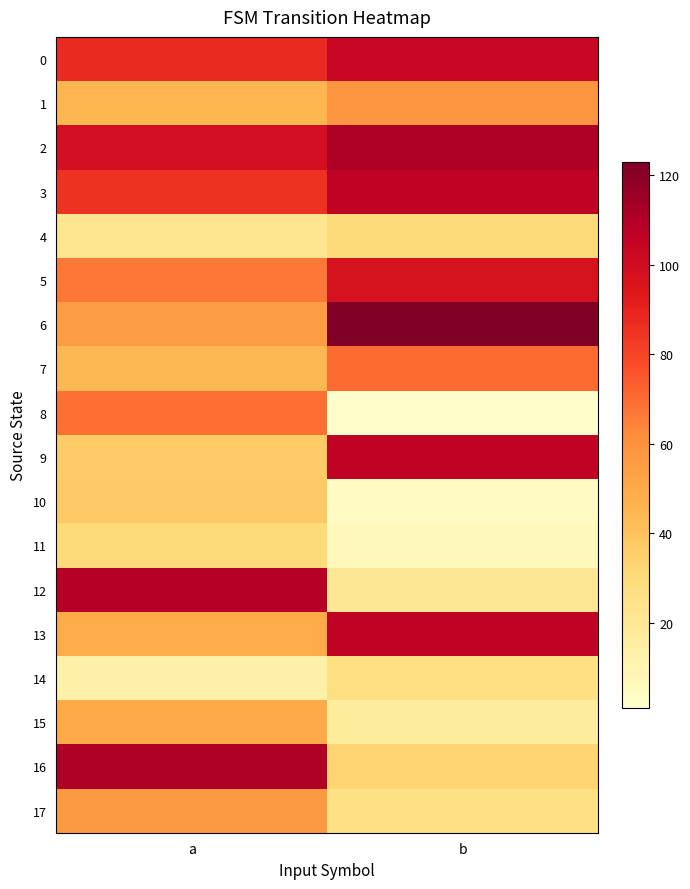

Rank the series by their maximum value, from lowest to highest.

14, 4, 11, 10, 15, 17, 1, 8, 7, 5, 0, 3, 9, 13, 12, 2, 16, 6